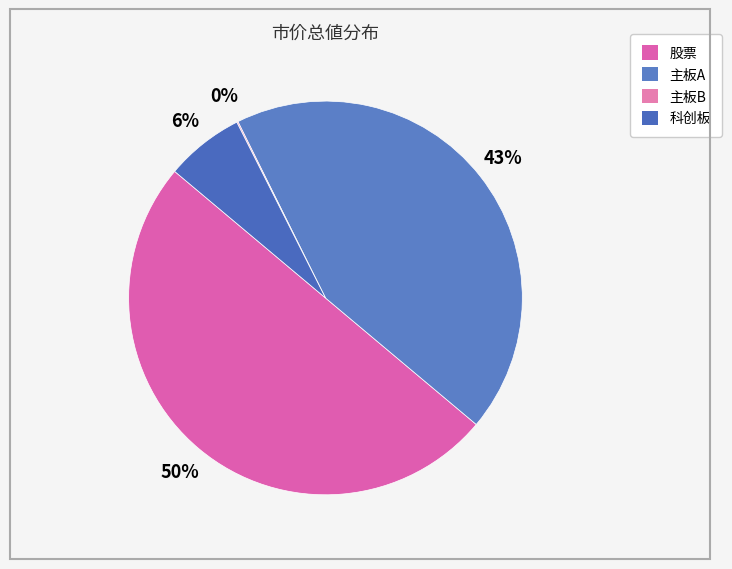

What percentage is the 科创板 slice, to the nearest percent?

6%